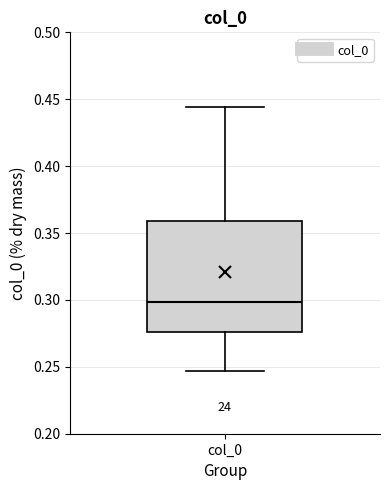

Transcribe this box plot: give where the median line is, the range the box spans, and where the two whiskers end, as read against the y-axis. The values are not printed on the chart, so give them approximately, as read against the axis.

median 0.300, box 0.275 to 0.360, whiskers 0.245 to 0.445